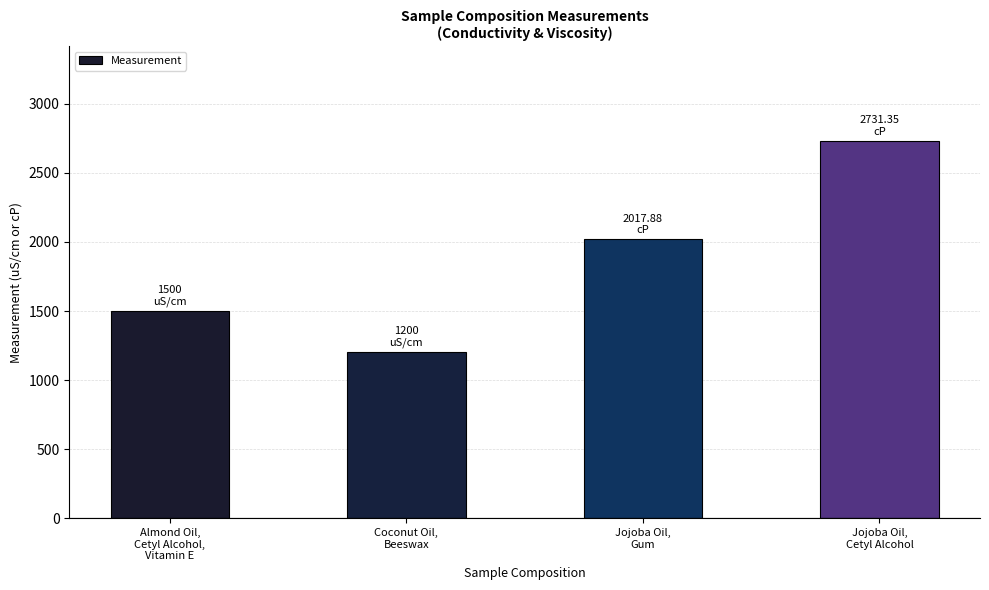

List the labels in order of value, smallest first.

Coconut Oil,
Beeswax, Almond Oil,
Cetyl Alcohol,
Vitamin E, Jojoba Oil,
Gum, Jojoba Oil,
Cetyl Alcohol